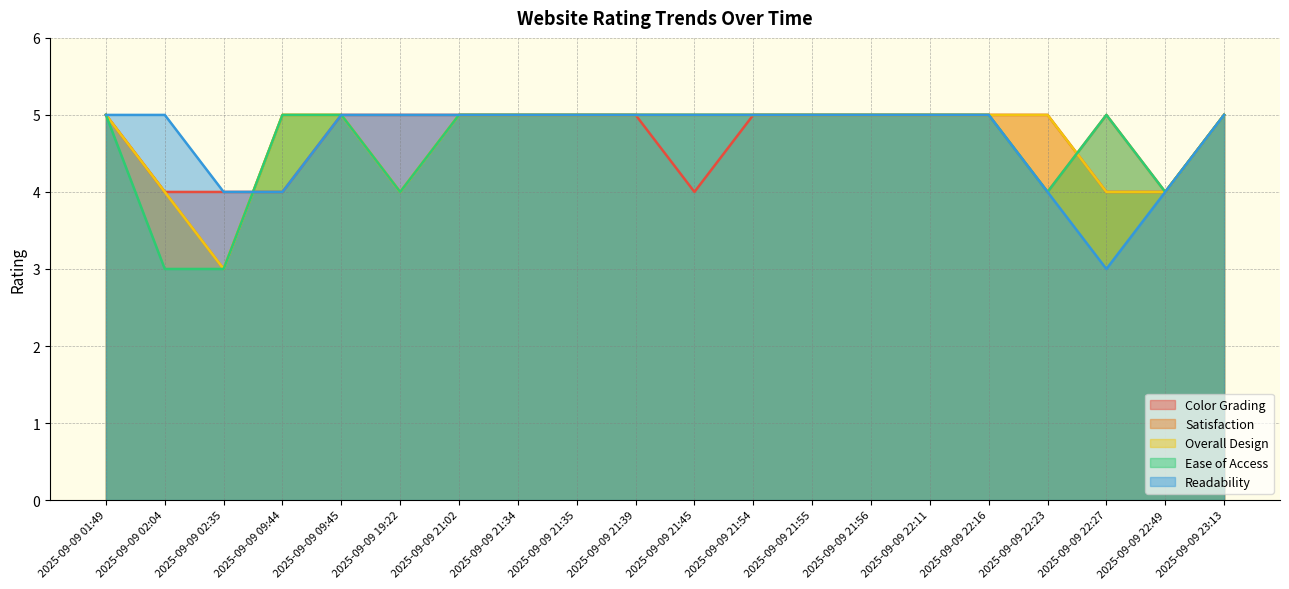

Where is Satisfaction nearest to the value 4?

2025-09-09 02:04